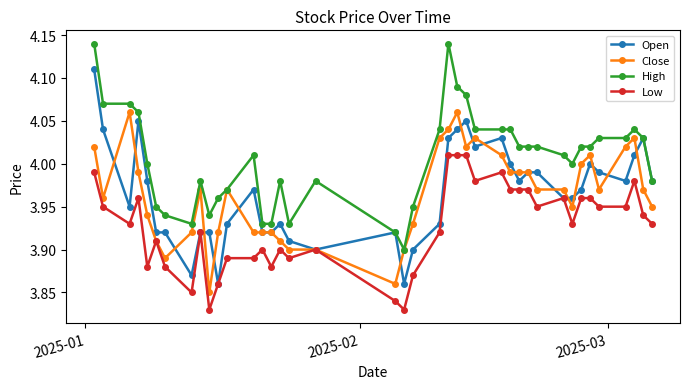

Which series has the largest total across all categories?

High